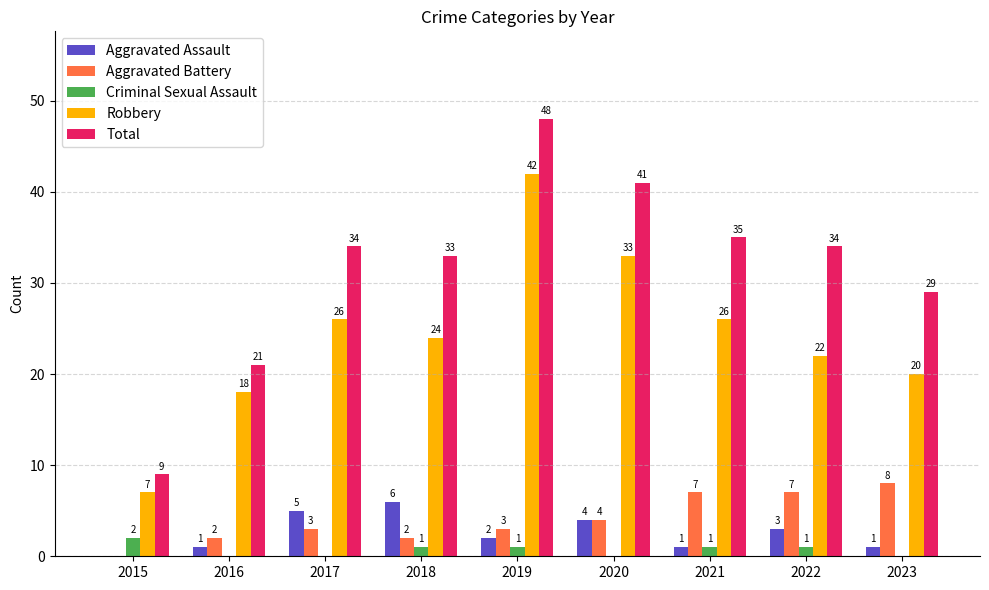

Which series has the largest range (max minus min)?

Total